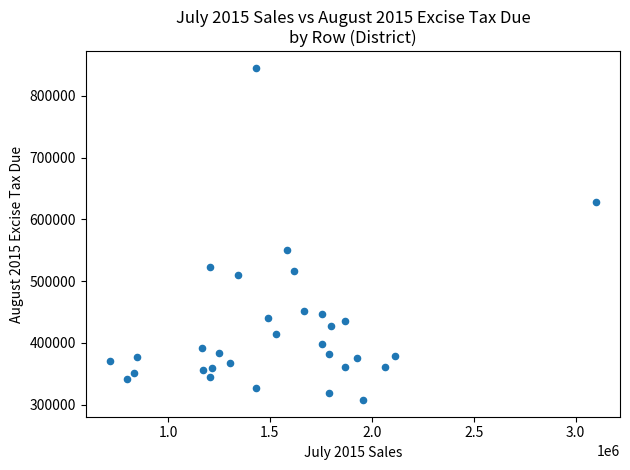

What is the range of X values (max minus min)?

2382070.0